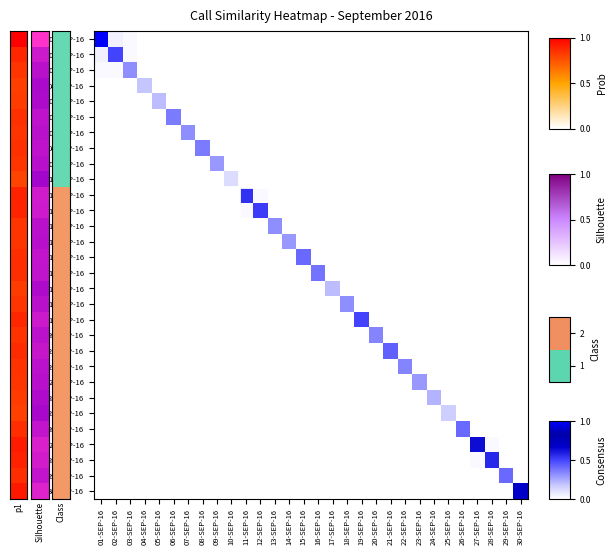

At how many categories does at least one series exceed 0?

30